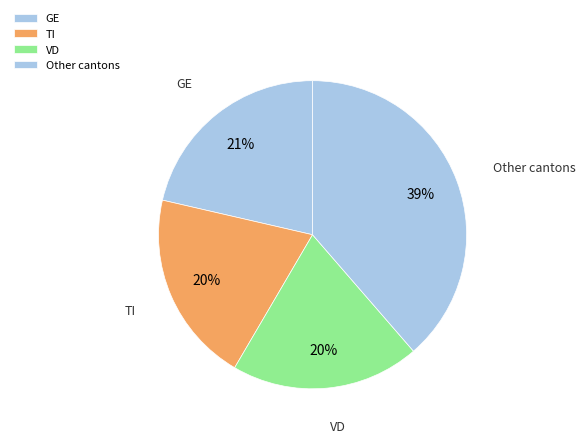

Is it true that TI is 26% of the pie?

False